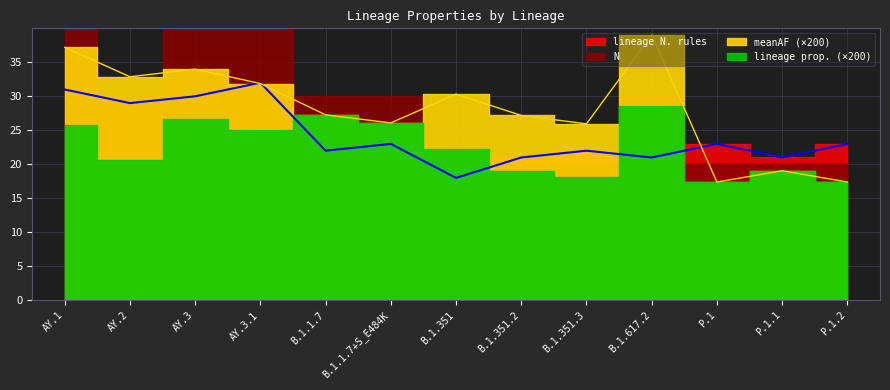

At which category does the chart reach its minimum across all series?

P.1